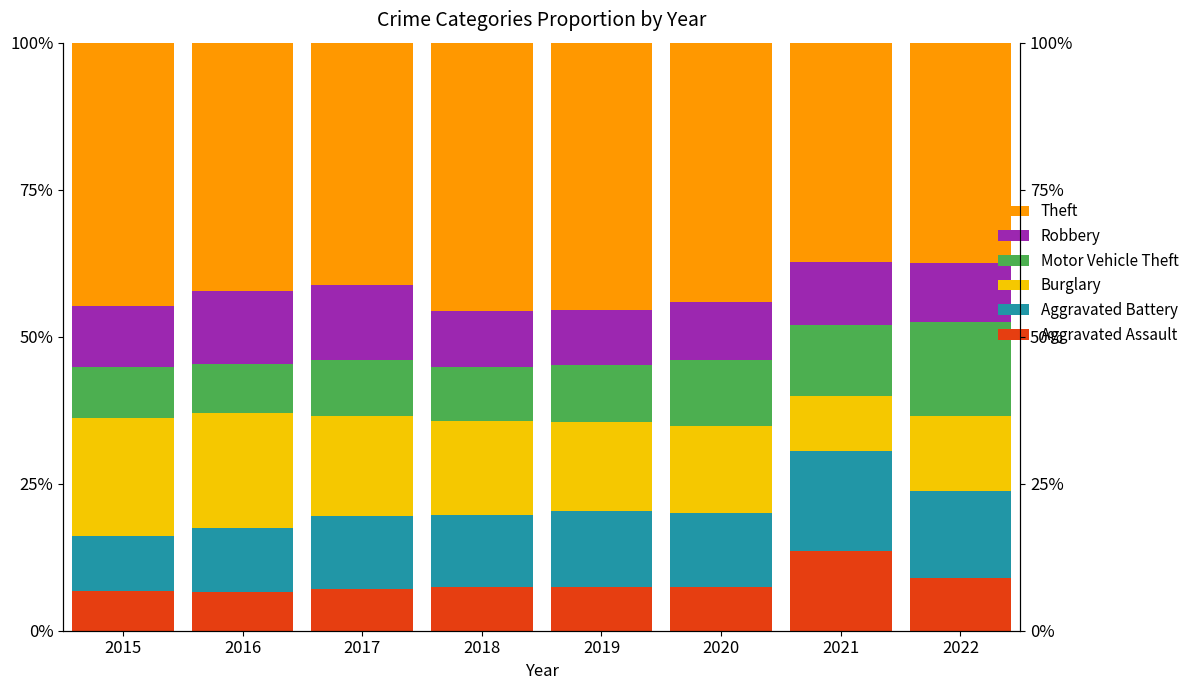

Reading left to right, transcribe all the data shown in this chart.

Aggravated Assault: 6.8	6.6	7.1	7.5	7.4	7.5	13.5	9.0
Aggravated Battery: 9.2	10.8	12.4	12.2	12.9	12.5	17.0	14.8
Burglary: 20.2	19.5	16.9	15.9	15.1	14.8	9.4	12.8
Motor Vehicle Theft: 8.7	8.4	9.6	9.2	9.8	11.2	12.2	15.9
Robbery: 10.2	12.3	12.7	9.5	9.3	9.9	10.7	10.1
Theft: 44.8	42.3	41.2	45.7	45.5	44.1	37.2	37.4